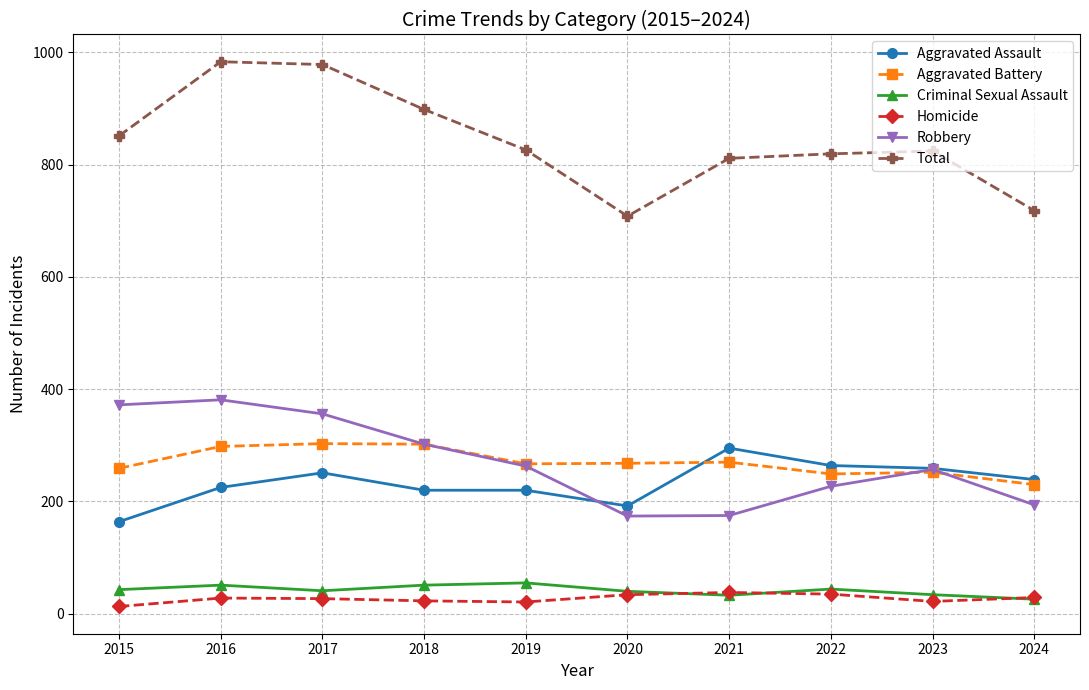

What is the difference between the highest and lowest values at 2020?

674